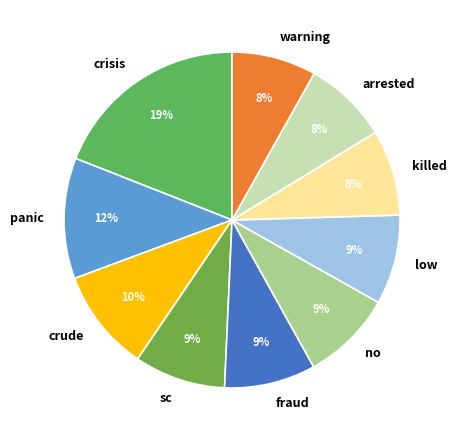

Count the number of slices in the pie.

10